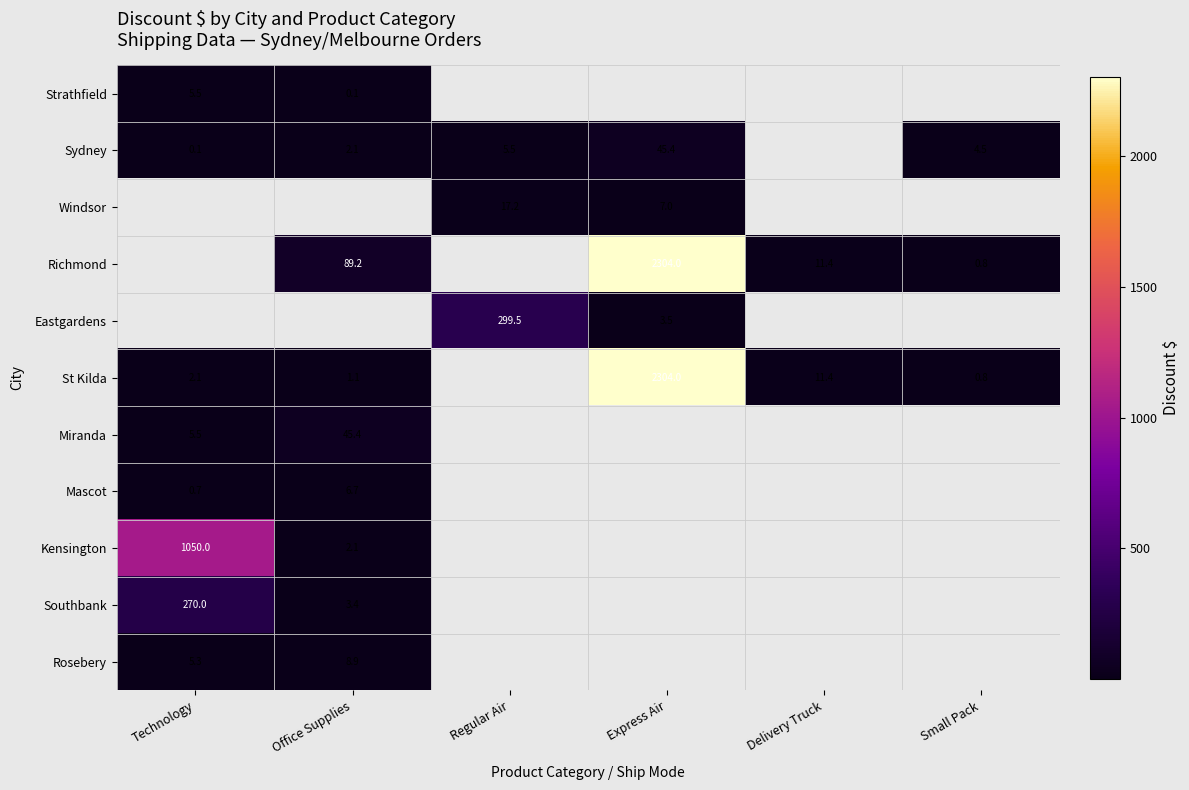

Which has a higher value, Small Pack or Regular Air?

Regular Air